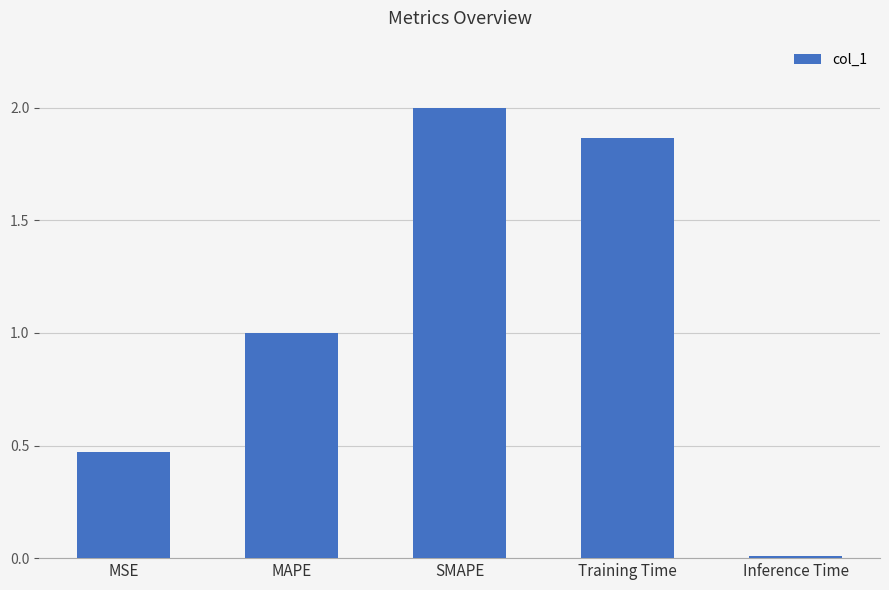

Rank the categories by value from highest to lowest.

SMAPE, Training Time, MAPE, MSE, Inference Time